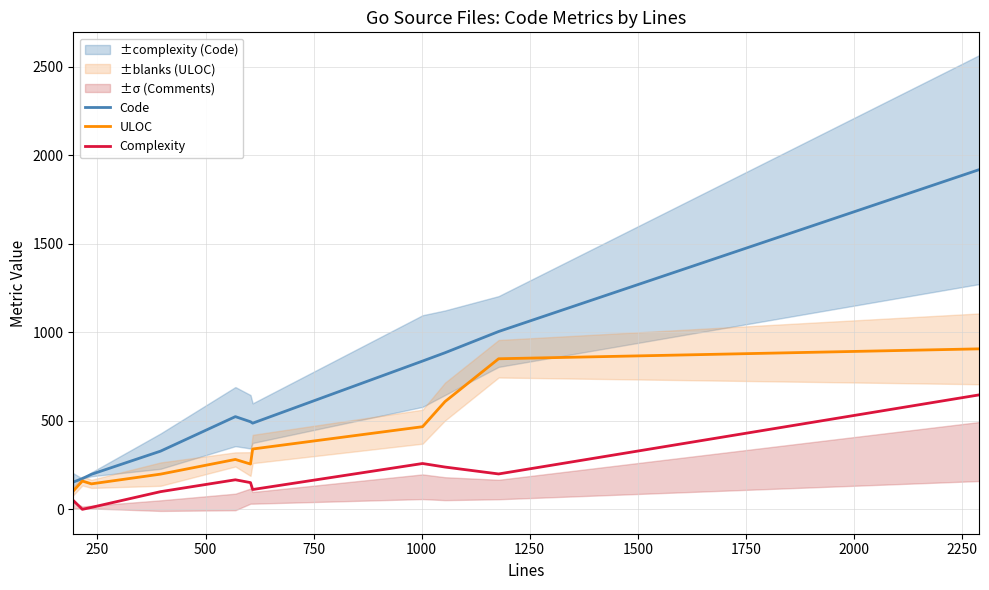

Is this an area chart (filled region under the line)?

No